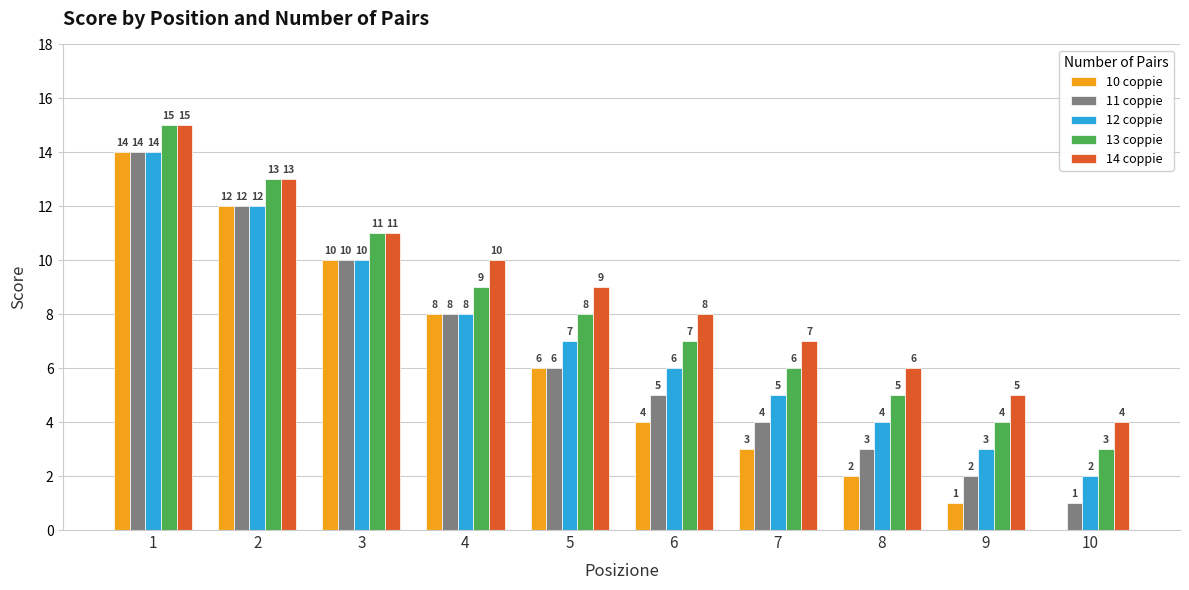

What value does the 14 coppie series have at 3, to the nearest 5?

10